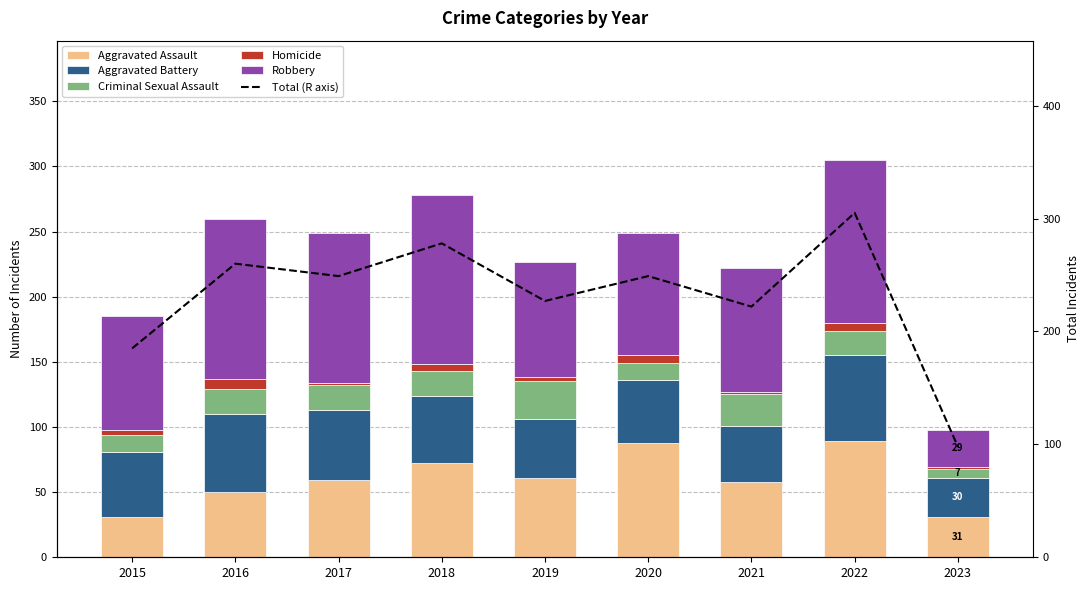

Reading right to left, list all the values displayed in this chart.

Aggravated Assault: 31	89	58	88	61	72	59	50	31
Aggravated Battery: 30	66	43	48	45	52	54	60	50
Criminal Sexual Assault: 7	19	24	13	29	19	19	19	13
Homicide: 1	6	2	6	3	5	2	8	4
Robbery: 29	125	95	94	89	130	115	123	87
Total (R axis): 98	305	222	249	227	278	249	260	185